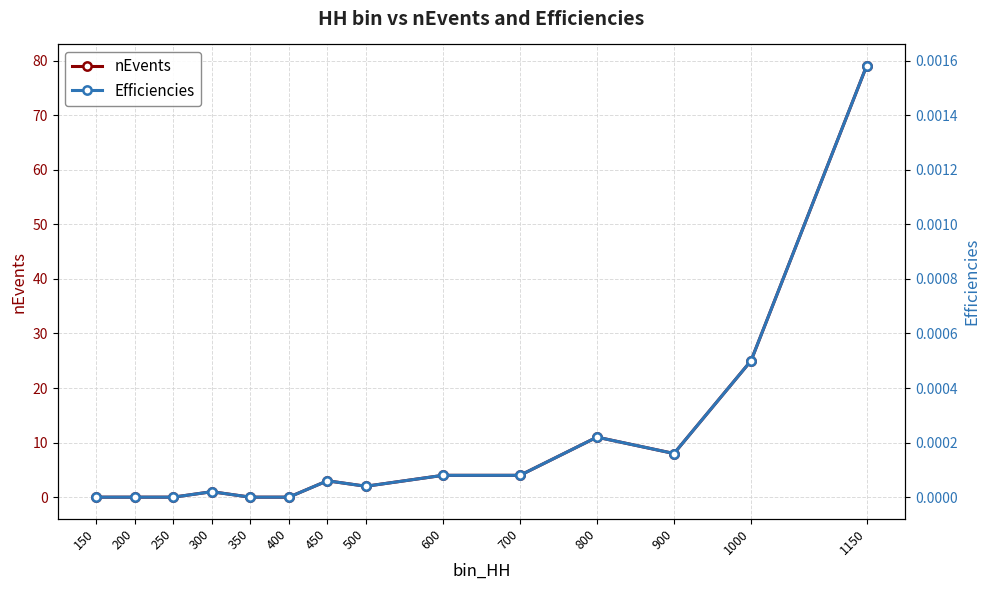

What is the value of the nEvents point at the 4th from the left?

1